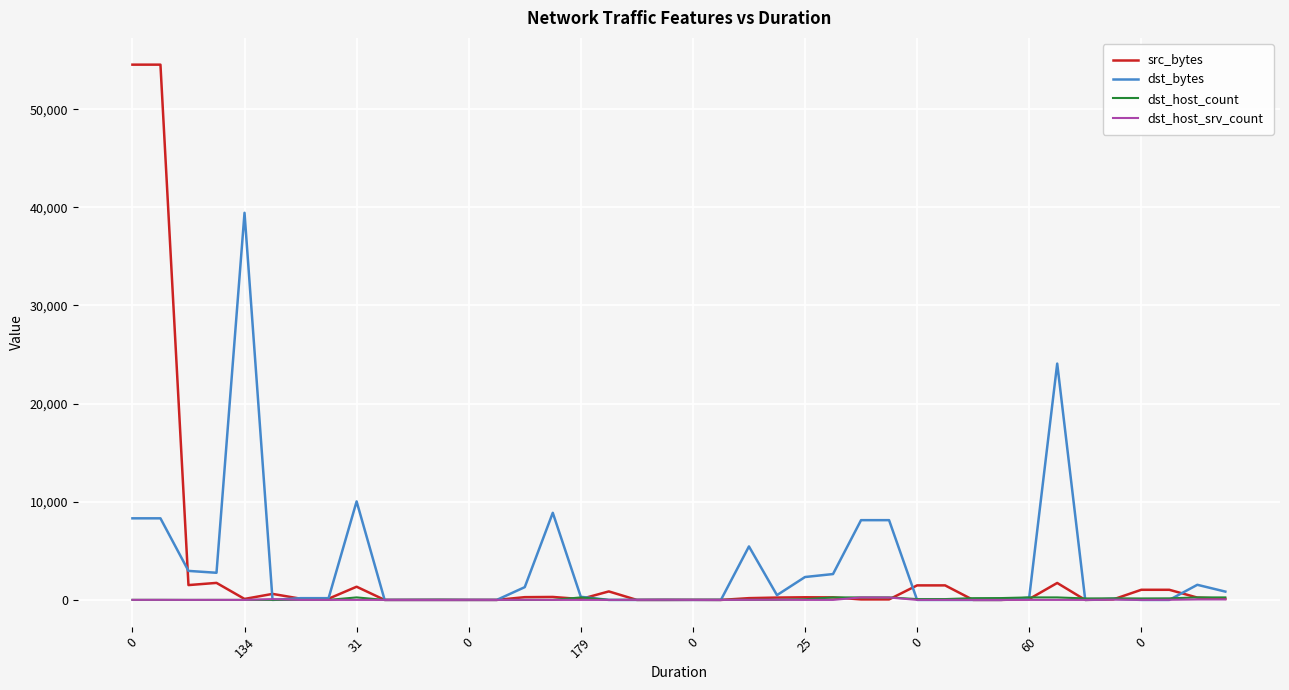

How many lines are shown in the chart?

4